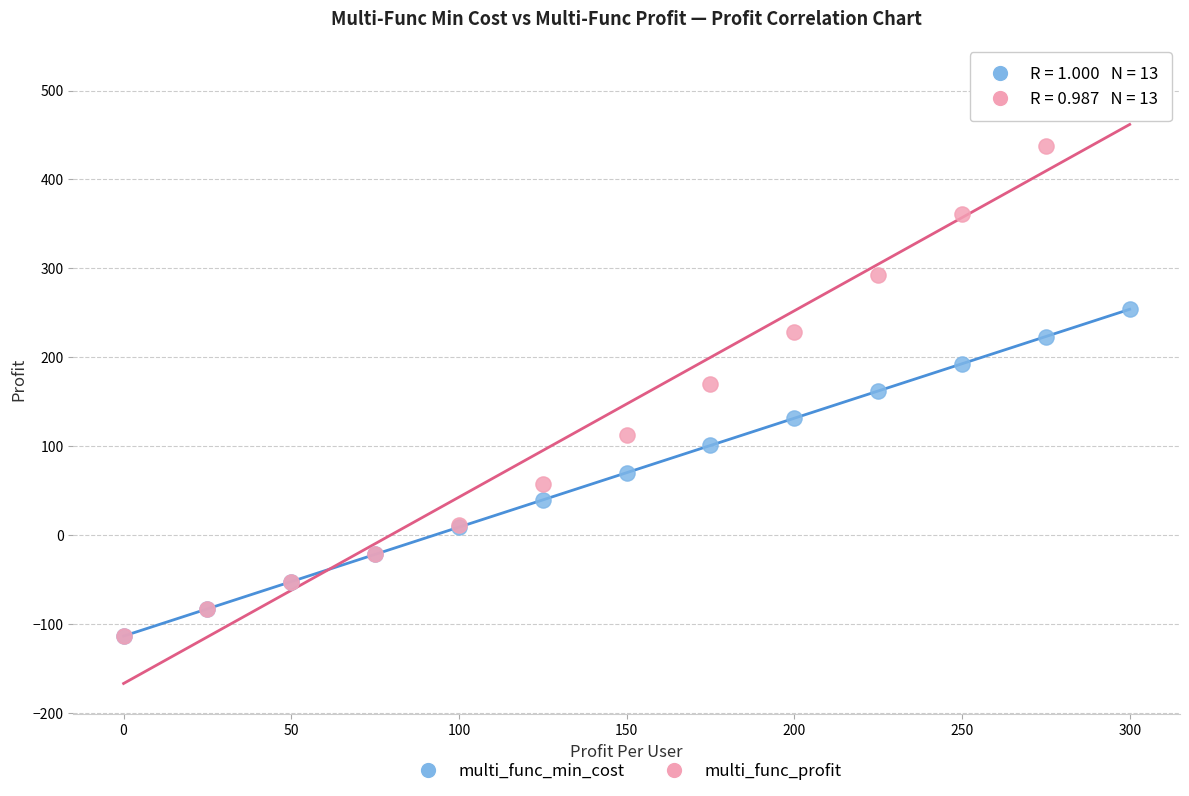

Across all series, what Y value is closest to 202?

192.8